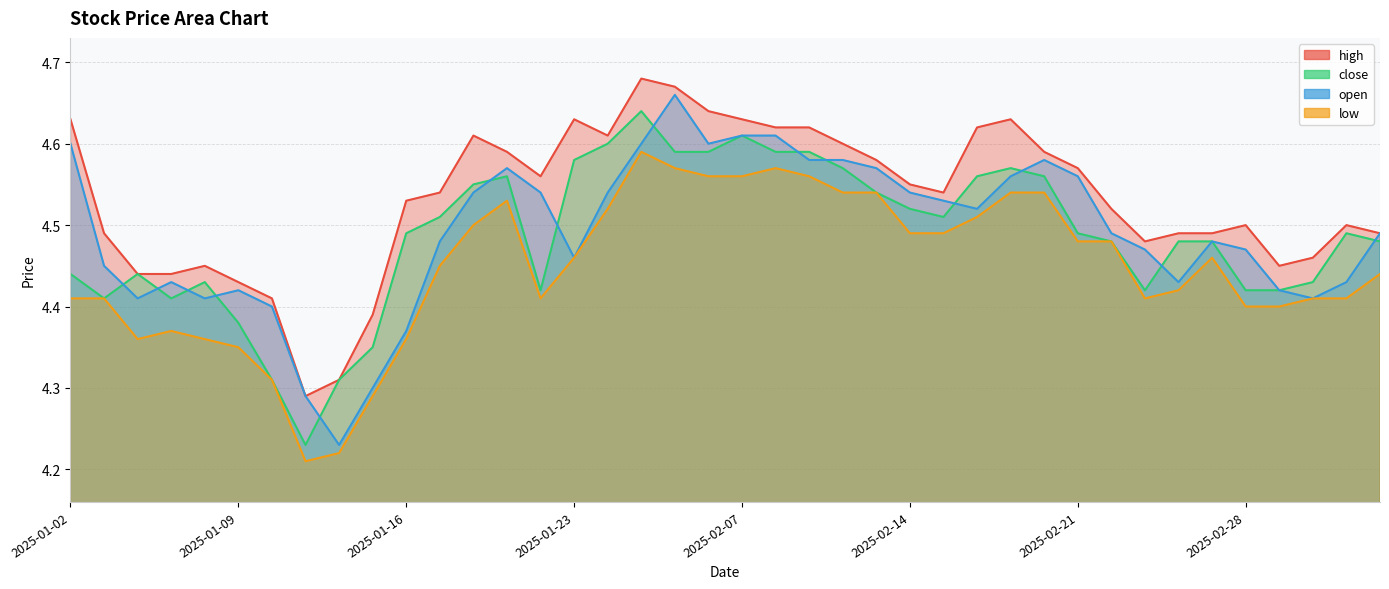

At which label does close reach its minimum?

2025-01-13